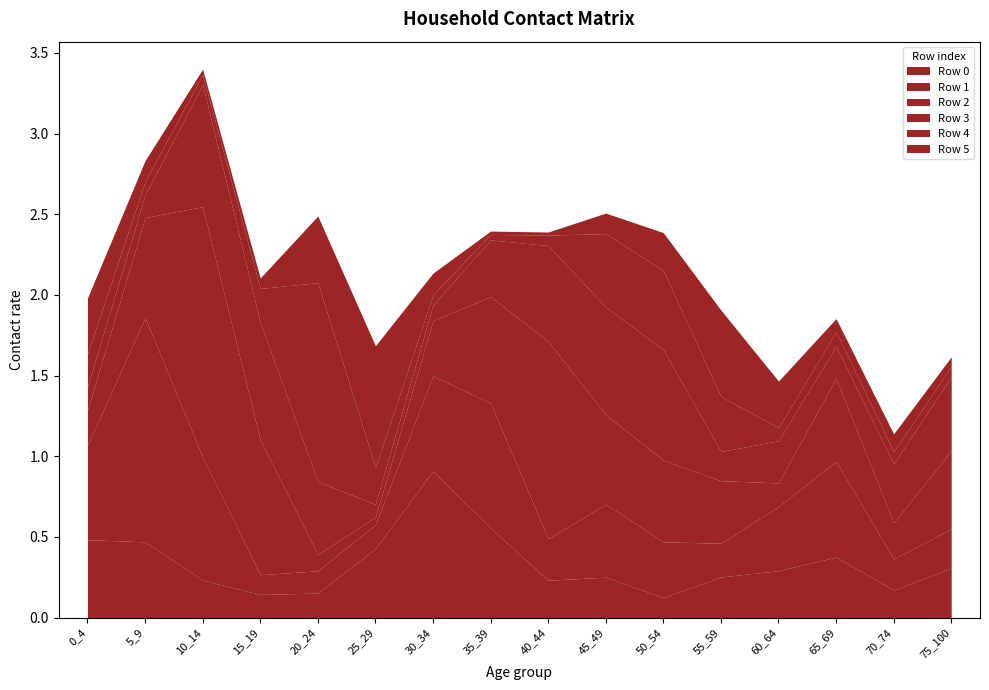

Where do Row 4 and Row 5 first cross each other?

5_9 and 10_14